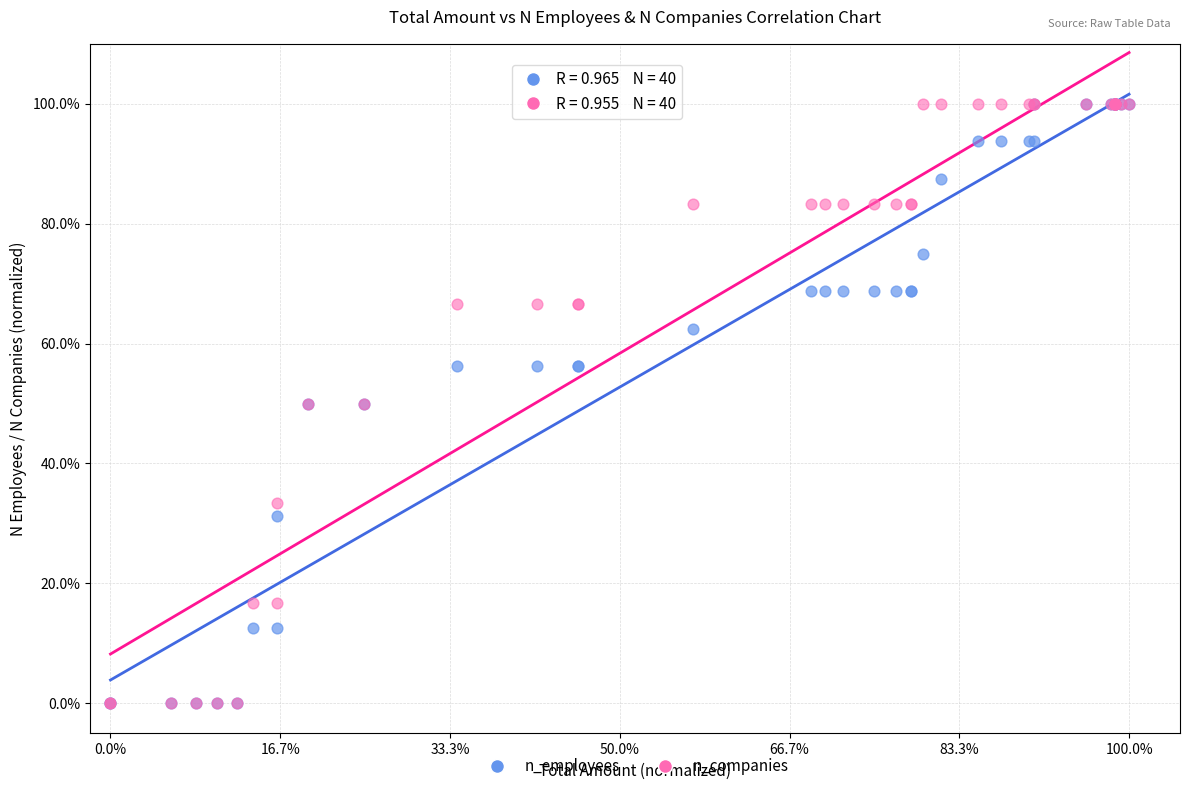

What are all the series names shown in the legend?

n_employees, n_companies